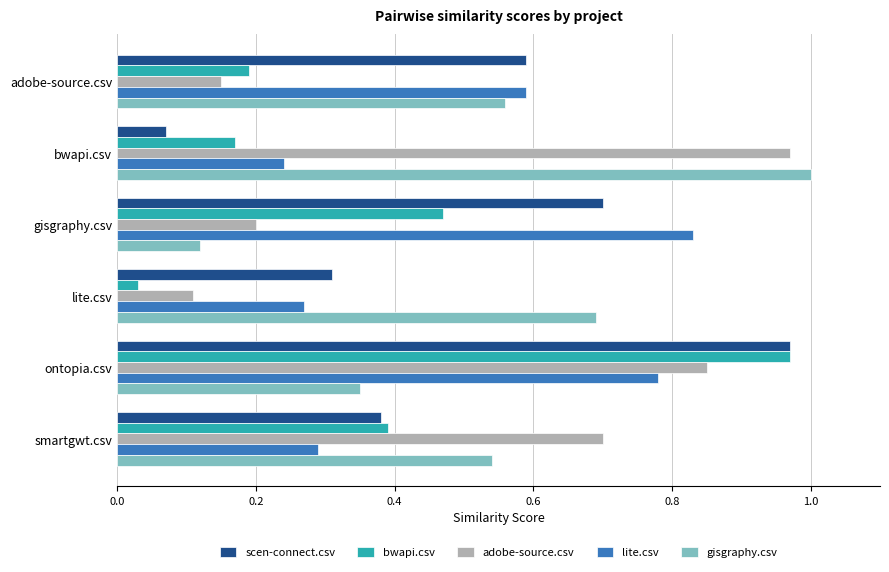

List the labels in order of scen-connect.csv value, largest first.

ontopia.csv, gisgraphy.csv, adobe-source.csv, smartgwt.csv, lite.csv, bwapi.csv